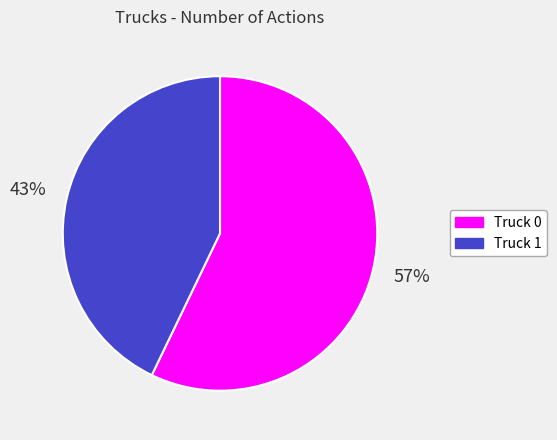

Combined, do Truck 1 and Truck 0 account for over 50%?

Yes